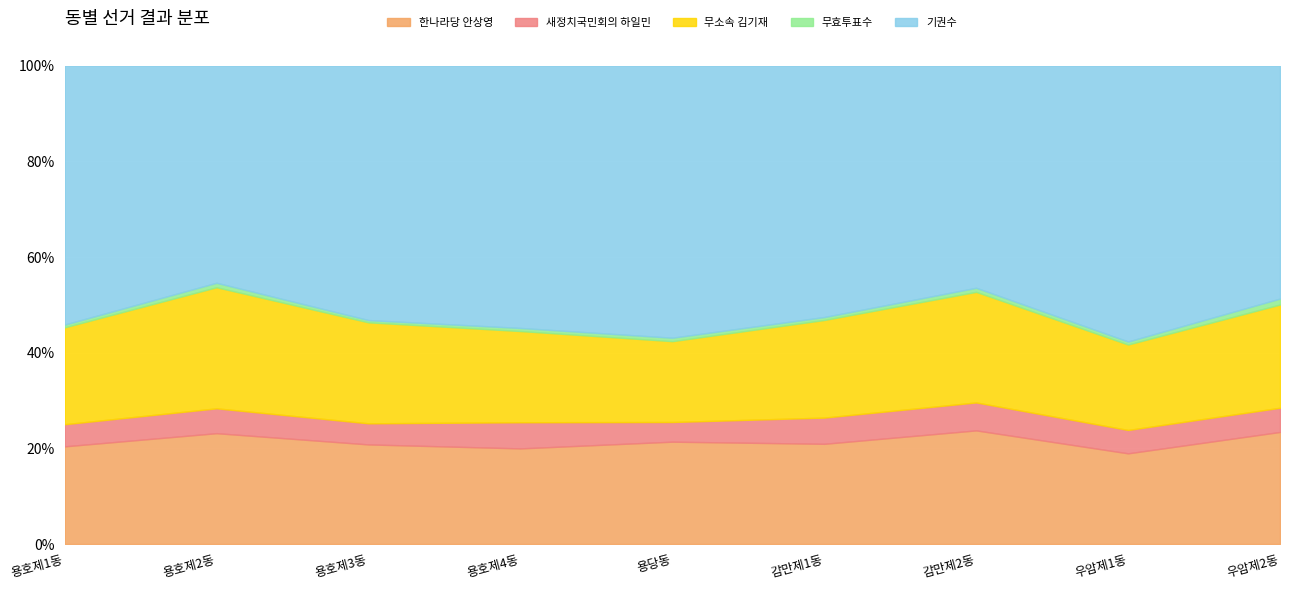

At how many categories does at least one series exceed 299?

9